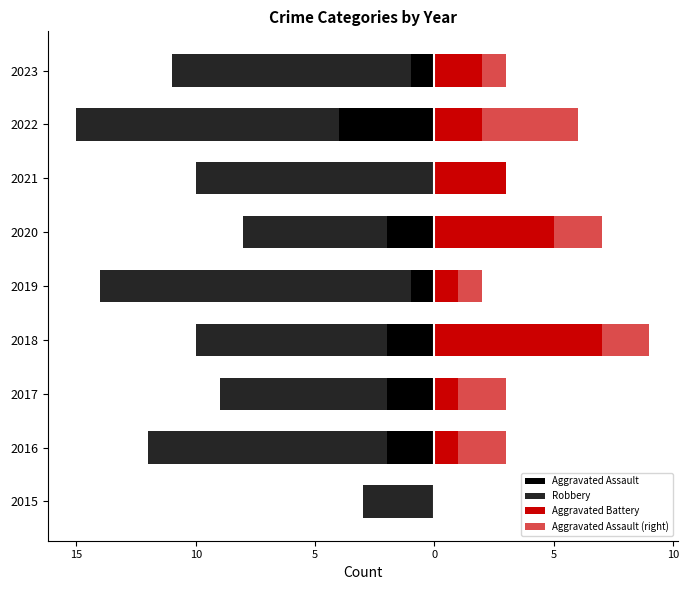

What is the sum of the Robbery values at 2023 and 2020?

-16